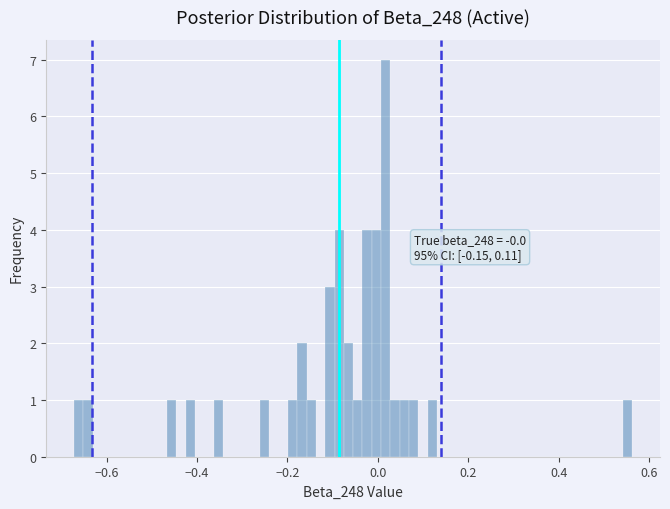

Read against the x-axis, roughly where is the centre of the tallest bar?

0.02